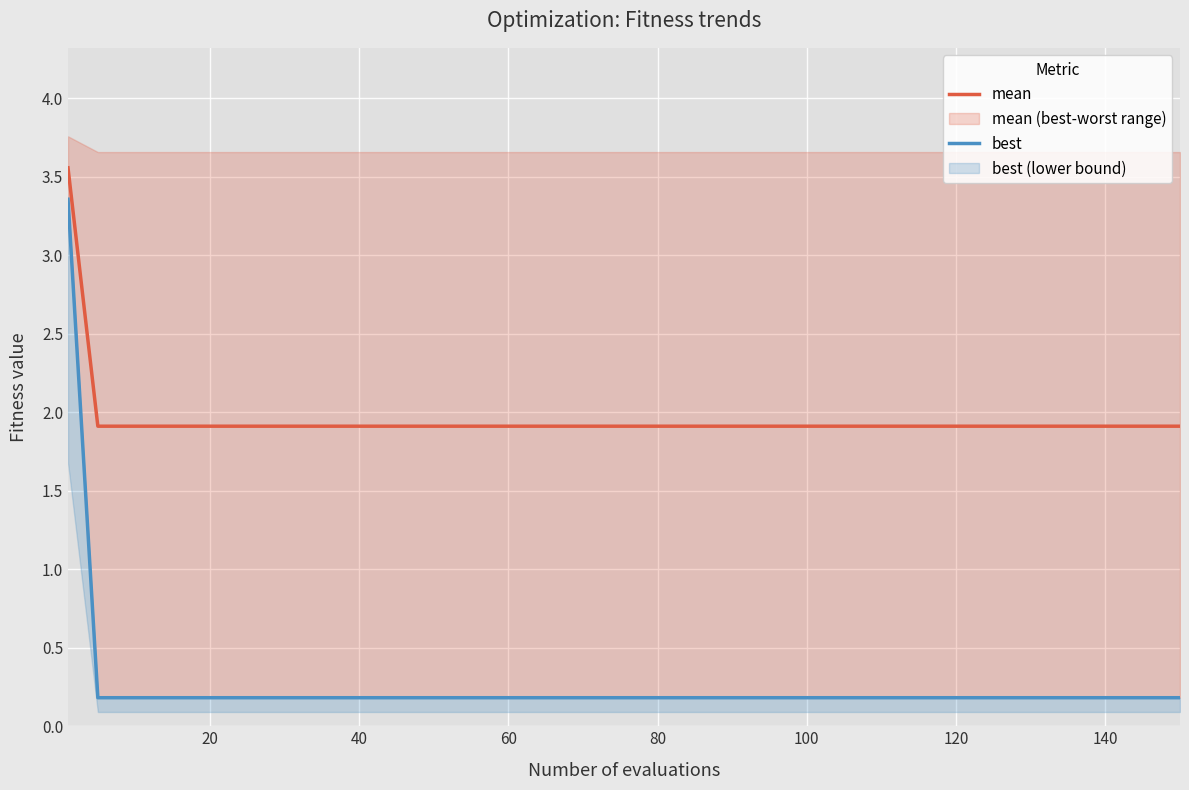

True or false: best and mean cross at least once.

False